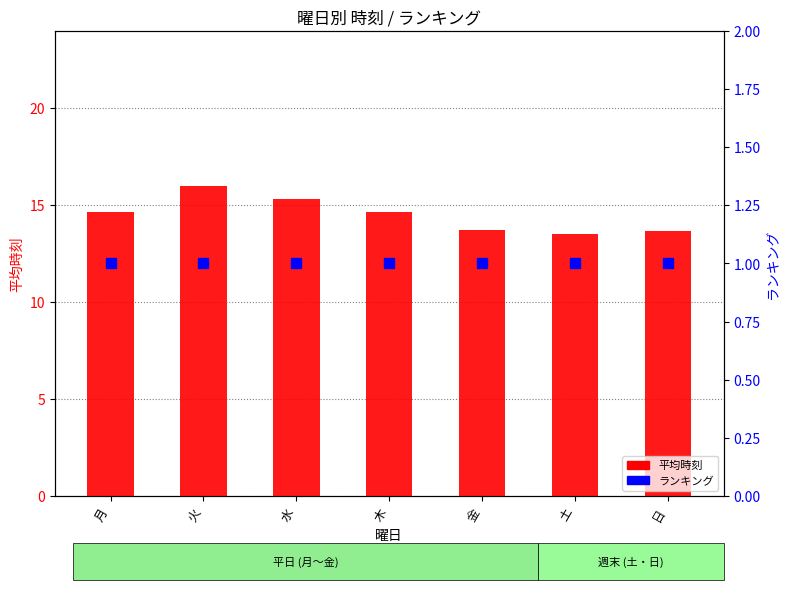

Is the value of 平均時刻 at 水 greater than the value of ランキング at 月?

Yes